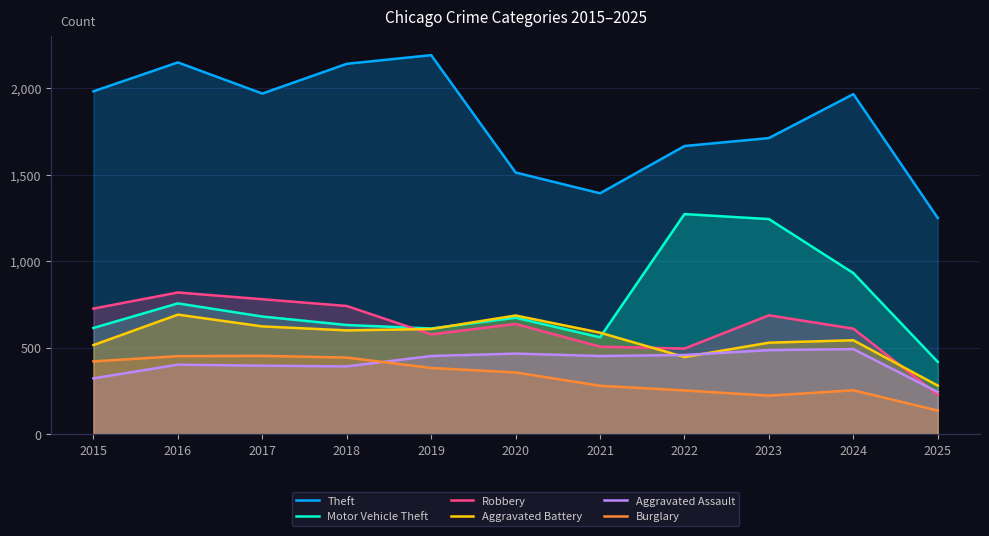

What is the total value across all series at 2020?

4331